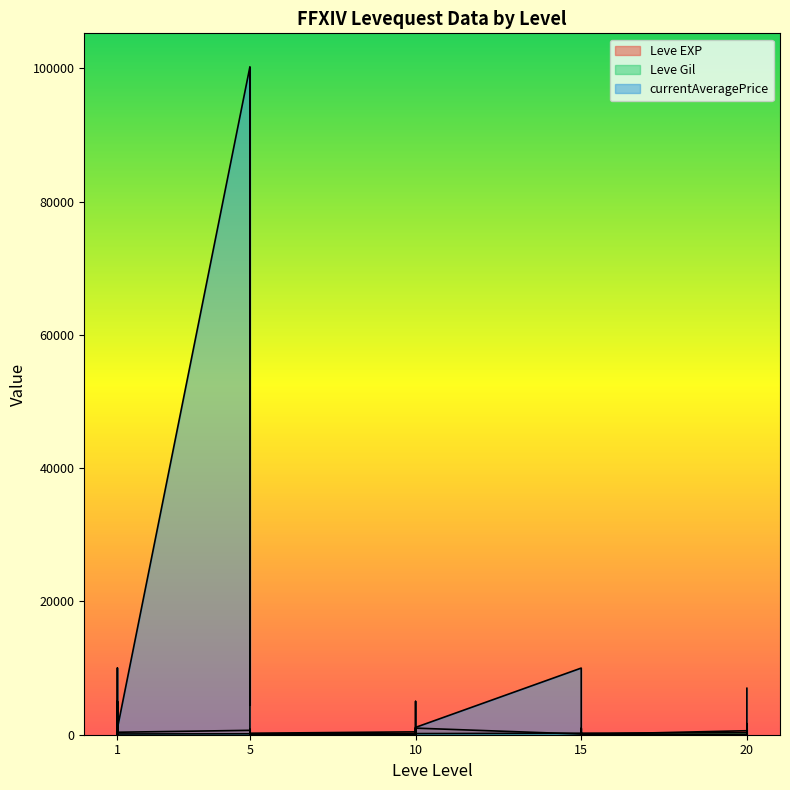

Where does the Leve EXP series first go above 600?

1